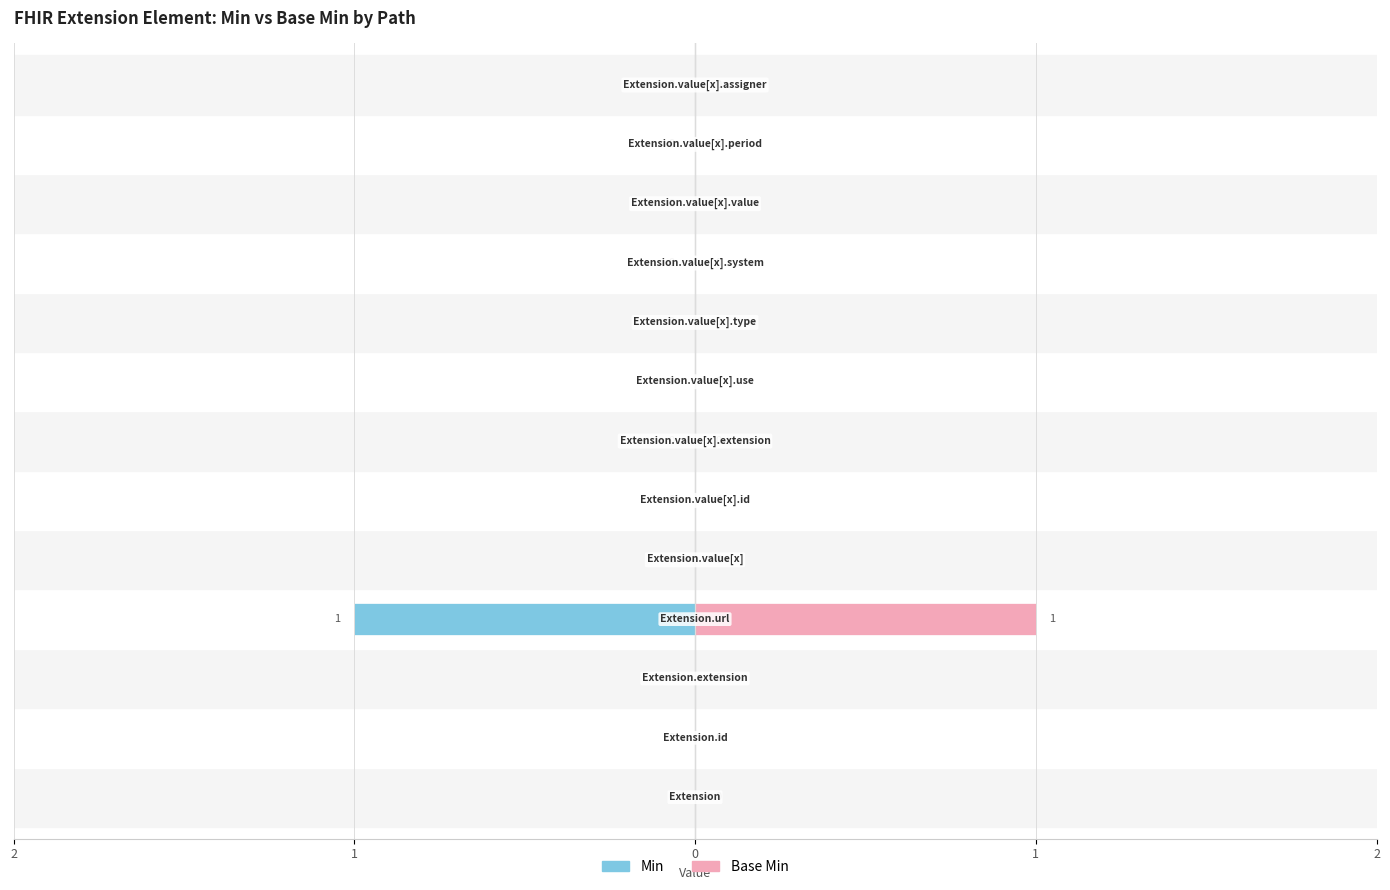

What is the sum of all Base Min values?

1